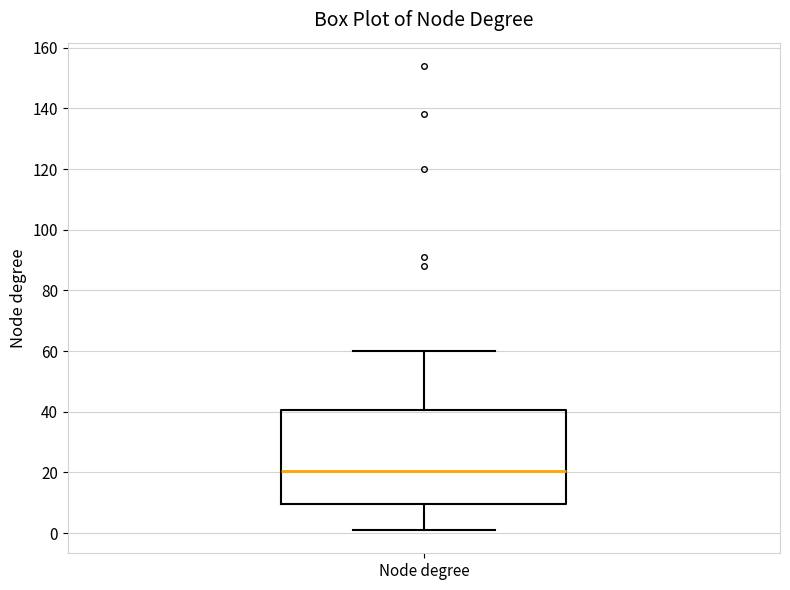

Transcribe this box plot: give where the median line is, the range the box spans, and where the two whiskers end, as read against the y-axis. The values are not printed on the chart, so give them approximately, as read against the axis.

median 20, box 10 to 40, whiskers 2 to 60